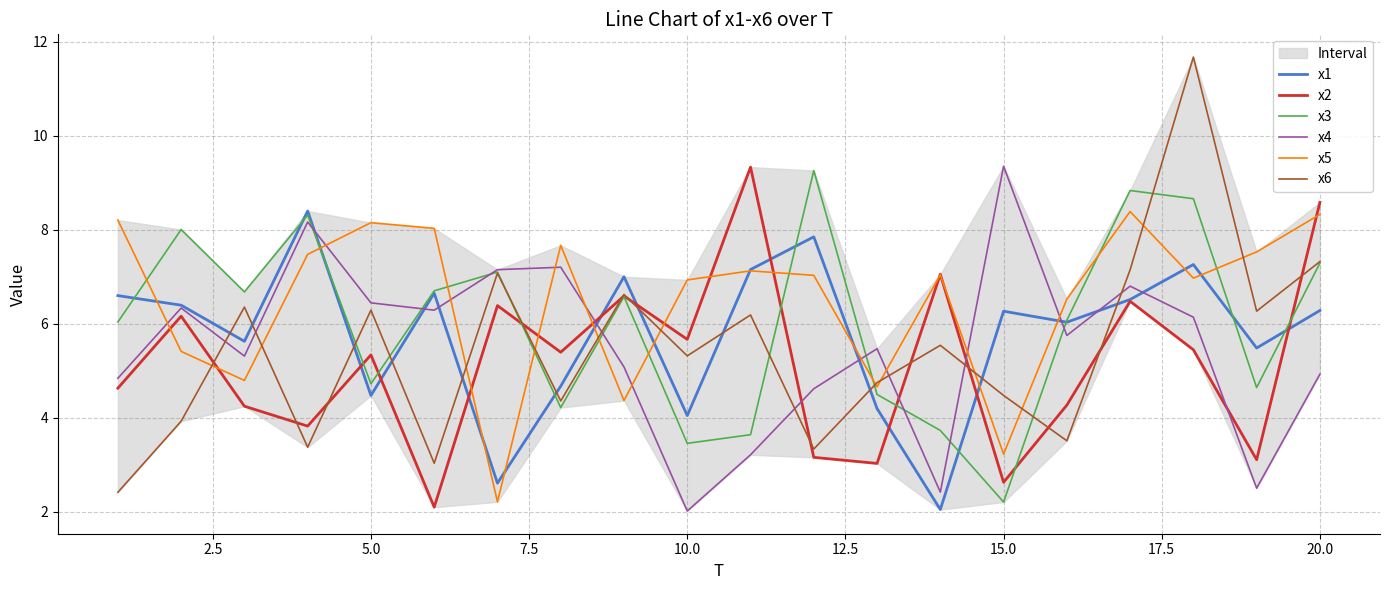

True or false: x2 and x4 intersect in this chart.

True